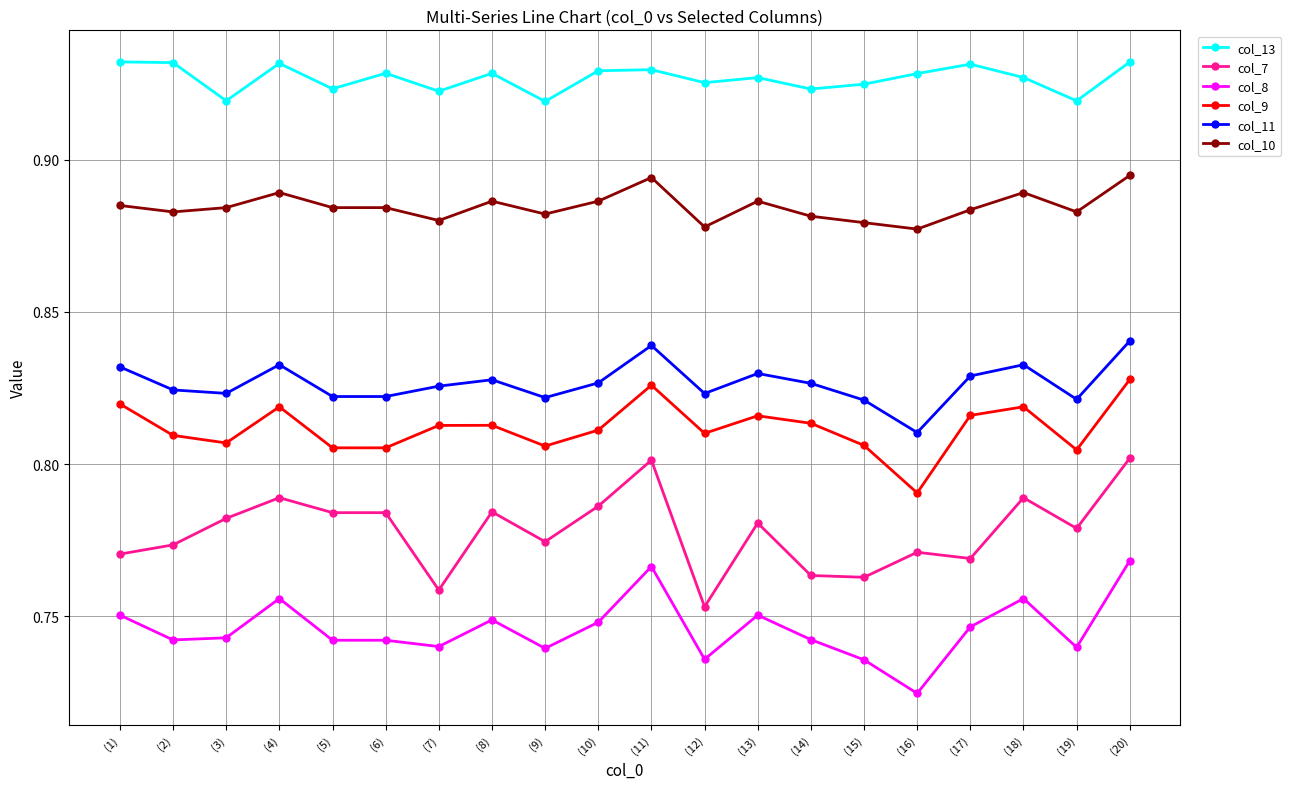

At which label does col_8 reach its minimum?

(16)